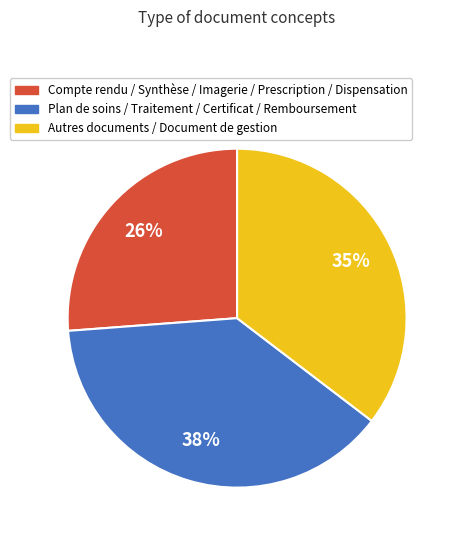

Count the number of slices in the pie.

3